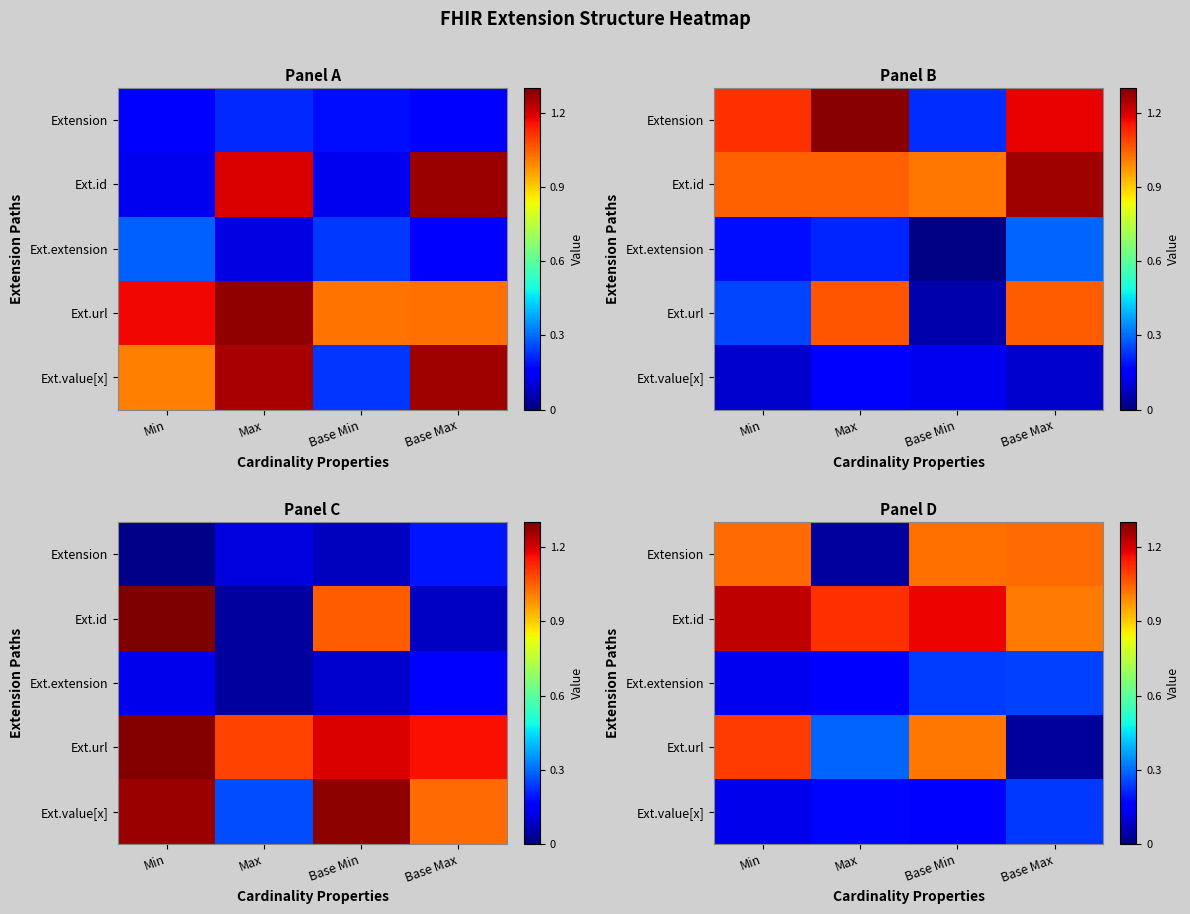

How many data points in row_0 are above 1?

3